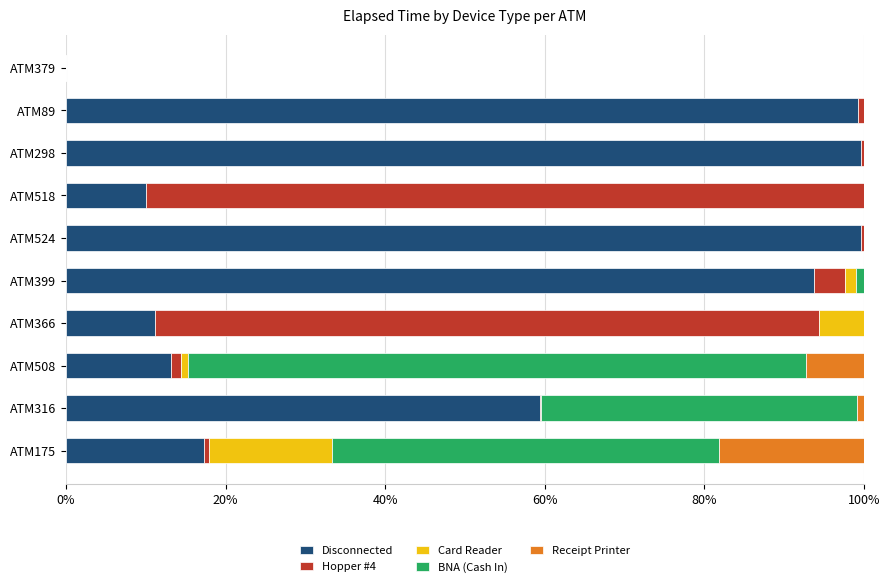

What is the total value across all series at ATM366?

100.0